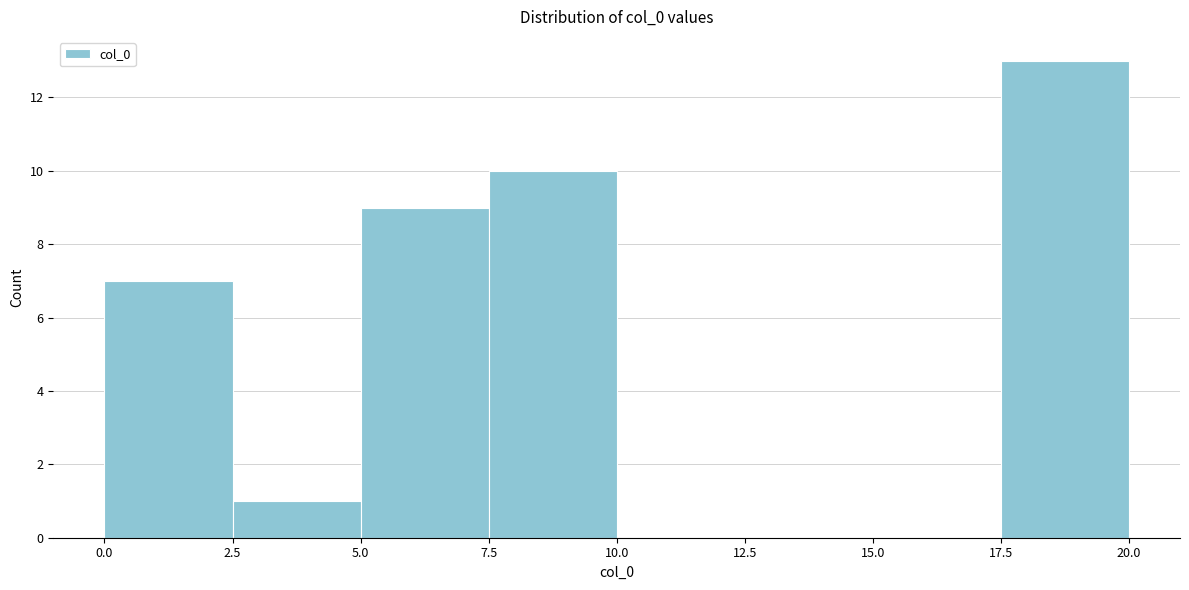

Reading left to right, transcribe this chart: for each bar, give the range it covers on the x-axis and its height. The values are not printed on the chart, so give them approximately, as read against the axis.

0.0 to 2.5: 7
2.5 to 5.0: 1
5.0 to 7.5: 9
7.5 to 10.0: 10
10.0 to 12.5: 0
12.5 to 15.0: 0
15.0 to 17.5: 0
17.5 to 20.0: 13